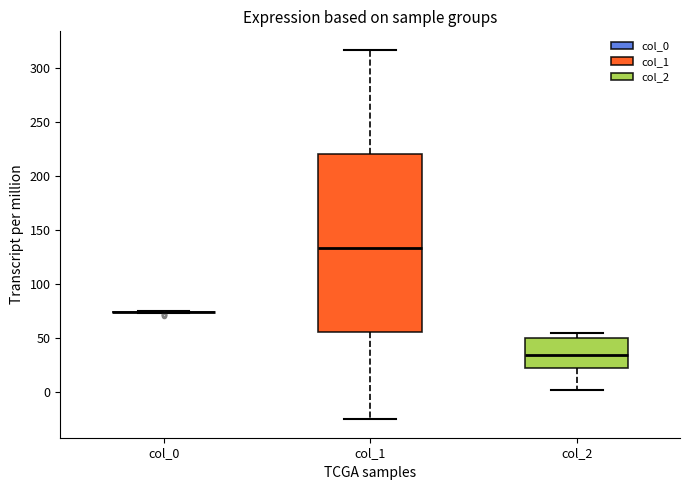

Which box is the tallest, from its lower edge to its upper edge?

col_1